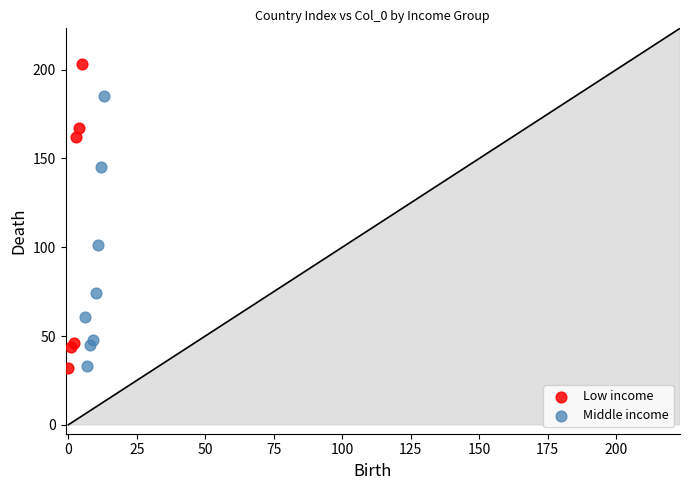

Which series reaches the maximum Y coordinate?

Low income